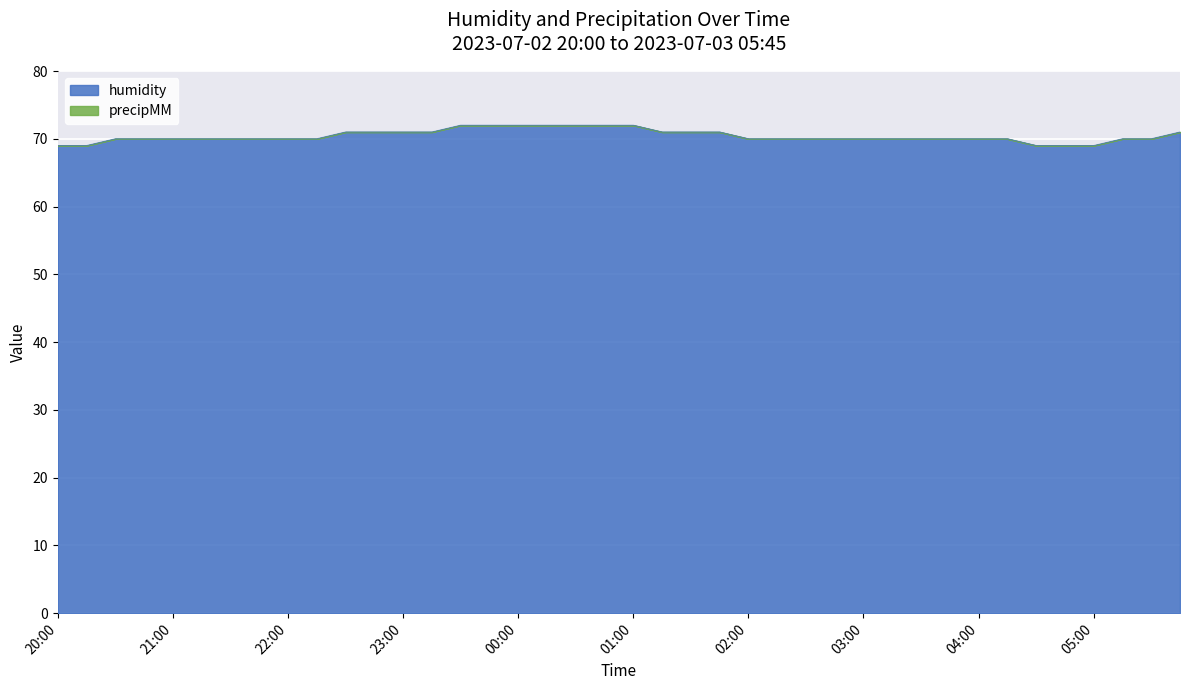

Which category has the highest value across all series?

23:30